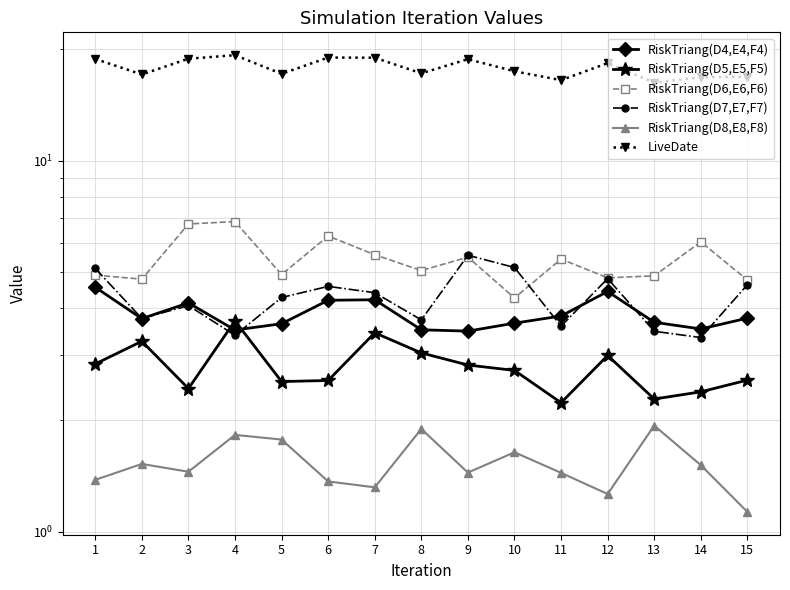

True or false: RiskTriang(D6,E6,F6) and RiskTriang(D7,E7,F7) intersect in this chart.

True